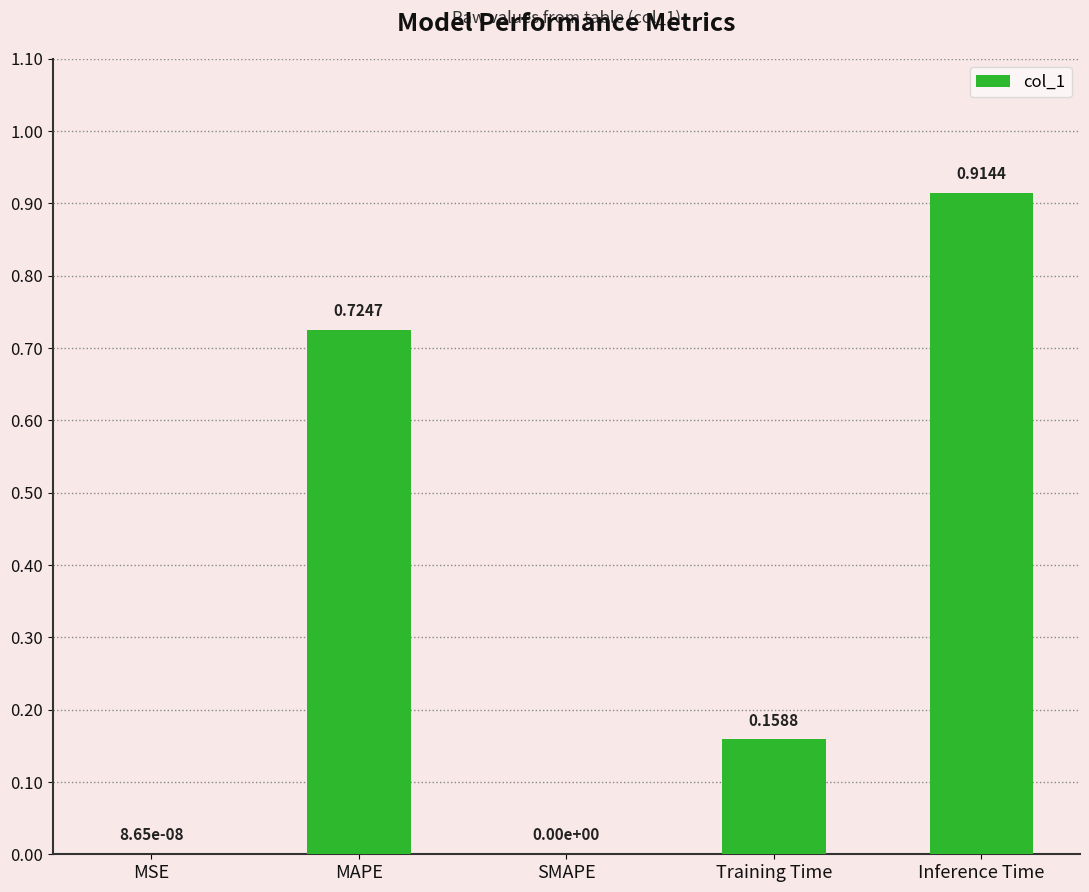

What is the sum of all values?

1.8